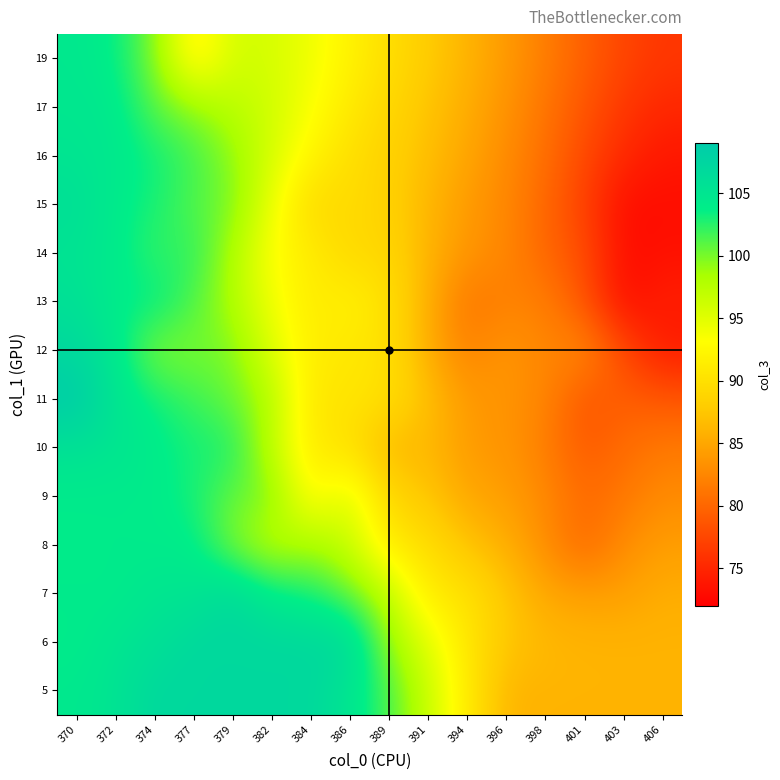

Reading right to left, transcribe all the data shown in this chart.

5: 406=86.0	403=86.0	401=86.0	398=86.0	396=86.0	394=91.2	391=96.5	389=101.5	386=105.0	384=107.0	382=107.0	379=107.0	377=107.0	374=107.0	372=105.2	370=104.5
6: 406=86.0	403=86.0	401=86.1	398=86.4	396=87.6	394=90.7	391=95.0	389=99.0	386=107.0	384=107.0	382=107.0	379=107.0	377=107.0	374=105.7	372=105.0	370=104.0
7: 406=85.5	403=84.5	401=84.4	398=85.1	396=87.5	394=90.3	391=91.0	389=97.2	386=100.6	384=103.1	382=104.1	379=107.0	377=105.0	374=105.0	372=104.0	370=104.2
8: 406=84.3	403=83.0	401=80.0	398=83.0	396=85.7	394=87.2	391=89.8	389=91.0	386=96.5	384=98.6	382=97.0	379=99.8	377=104.1	374=104.0	372=104.2	370=104.0
9: 406=82.9	403=81.3	401=80.3	398=82.8	396=84.3	394=85.0	391=87.5	389=89.0	386=95.7	384=92.0	382=100.0	379=100.6	377=103.0	374=104.1	372=104.1	370=104.1
10: 406=81.5	403=80.4	401=79.0	398=81.8	396=83.7	394=84.0	391=86.5	389=86.0	386=90.0	384=91.0	382=97.0	379=103.0	377=103.0	374=104.1	372=105.0	370=105.6
11: 406=78.8	403=79.4	401=78.5	398=82.5	396=83.5	394=84.0	391=87.0	389=90.0	386=90.6	384=90.5	382=98.0	379=100.4	377=101.8	374=103.3	372=105.0	370=109.0
12: 406=74.0	403=77.8	401=83.0	398=82.2	396=84.0	394=82.0	391=85.5	389=90.0	386=90.7	384=91.5	382=95.1	379=100.0	377=100.0	374=99.5	372=104.6	370=107.0
13: 406=74.4	403=73.0	401=78.4	398=82.0	396=82.0	394=81.0	391=85.7	389=90.0	386=92.0	384=91.0	382=94.0	379=98.0	377=101.3	374=104.0	372=103.8	370=105.8
14: 406=73.4	403=73.0	401=78.0	398=80.0	396=82.5	394=83.7	391=86.0	389=89.2	386=89.0	384=91.3	382=93.0	379=98.1	377=102.5	374=102.0	372=104.3	370=105.2
15: 406=73.1	403=73.0	401=77.0	398=80.0	396=82.6	394=84.0	391=86.3	389=88.4	386=89.6	384=89.0	382=94.3	379=100.0	377=101.1	374=103.0	372=104.1	370=106.0
16: 406=73.8	403=75.2	401=77.7	398=80.6	396=82.9	394=84.9	391=86.8	389=88.5	386=89.8	384=92.1	382=95.7	379=99.3	377=101.8	374=103.2	372=104.5	370=105.0
17: 406=75.1	403=76.3	401=78.7	398=81.2	396=83.5	394=85.5	391=87.3	389=89.0	386=91.0	384=93.4	382=96.1	379=97.4	377=99.3	374=101.0	372=104.4	370=104.8
19: 406=76.3	403=77.4	401=79.5	398=81.8	396=84.0	394=86.0	391=87.9	389=89.8	386=91.9	384=94.1	382=95.7	379=96.0	377=91.0	374=99.9	372=103.7	370=104.6